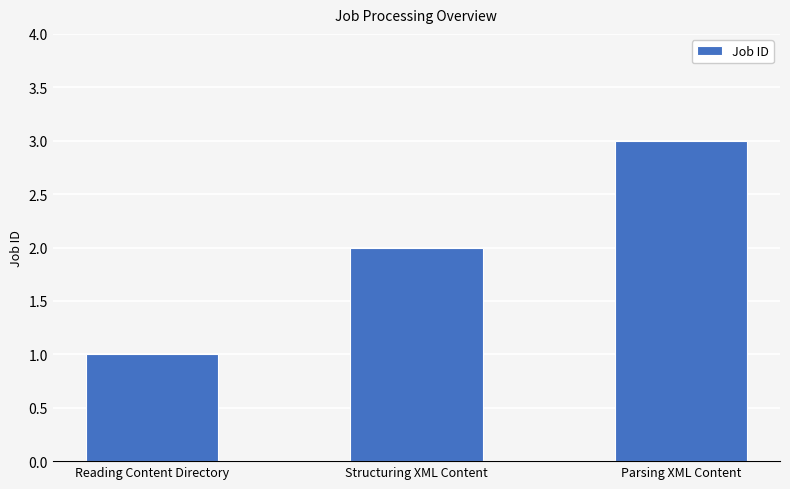

What is the difference between the maximum and second lowest values?

1